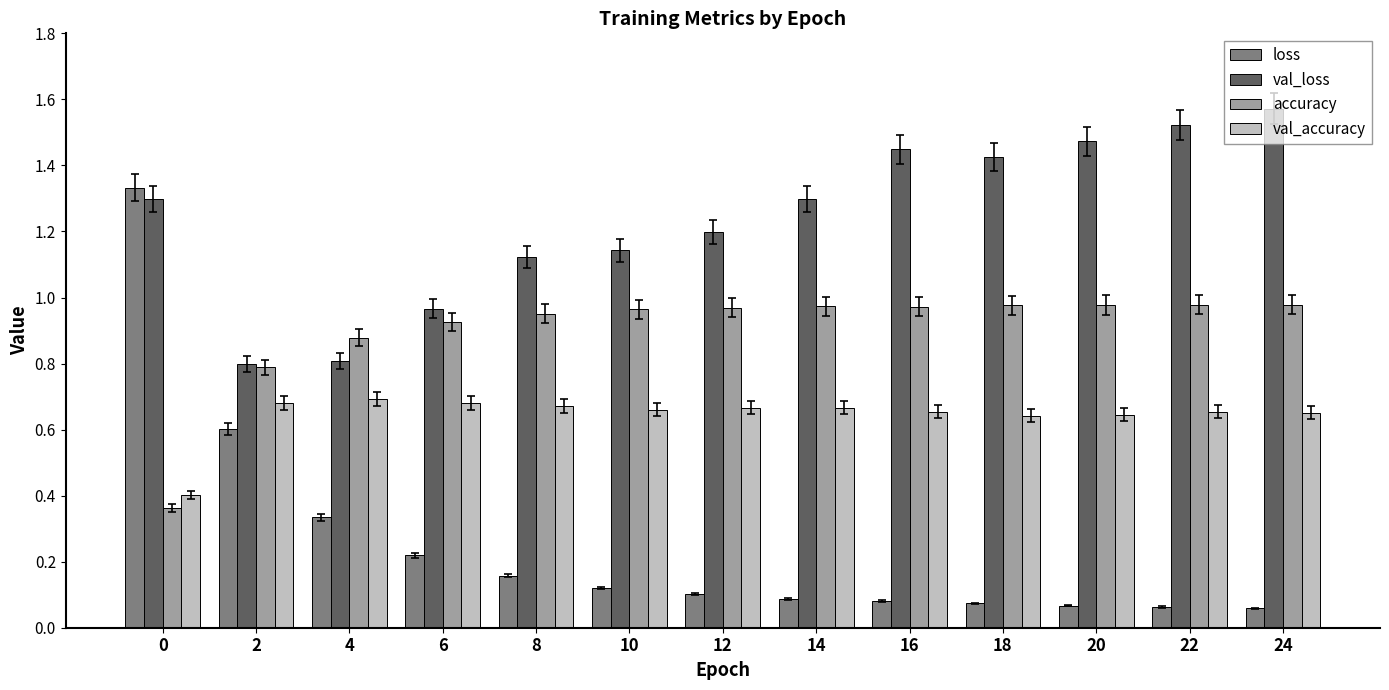

Rank the series at 18 from highest to lowest value.

val_loss, accuracy, val_accuracy, loss